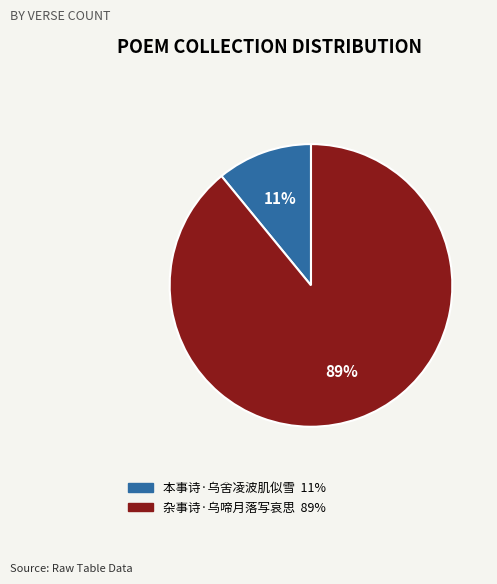

Which has a higher value, 本事诗·乌舍凌波肌似雪 or 杂事诗·乌啼月落写哀思?

杂事诗·乌啼月落写哀思